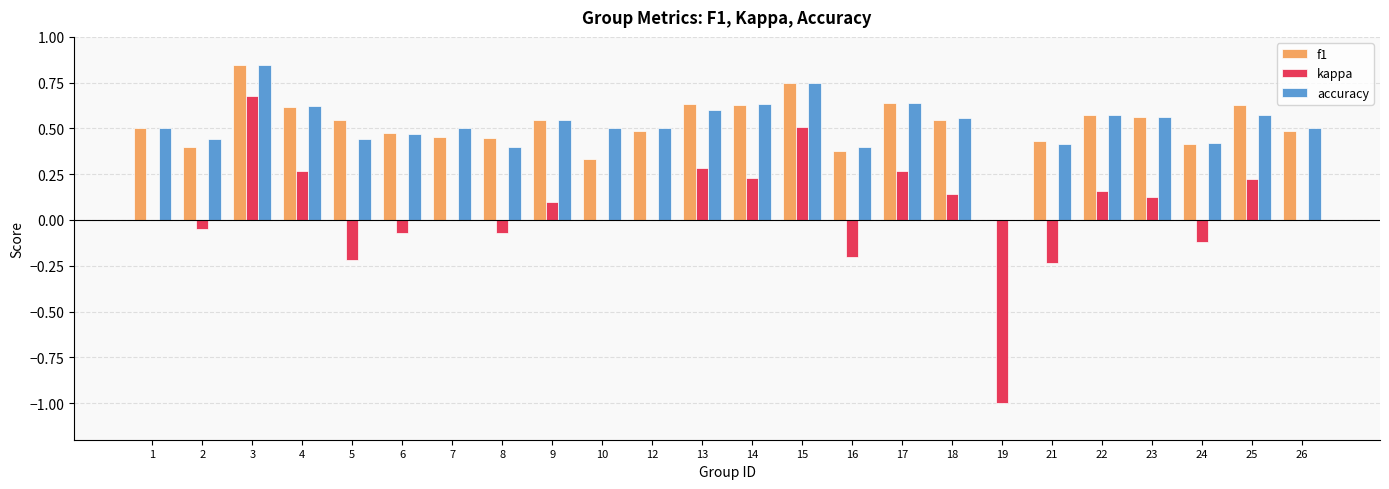

The value of kappa at 12 is 0.0. True or false?

True